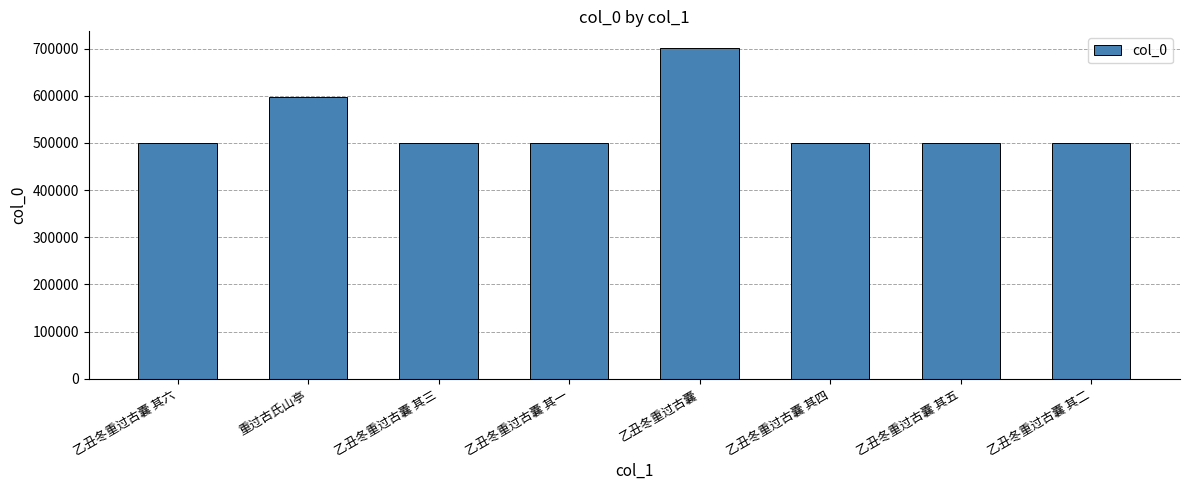

What is the sum of all values?

4293641